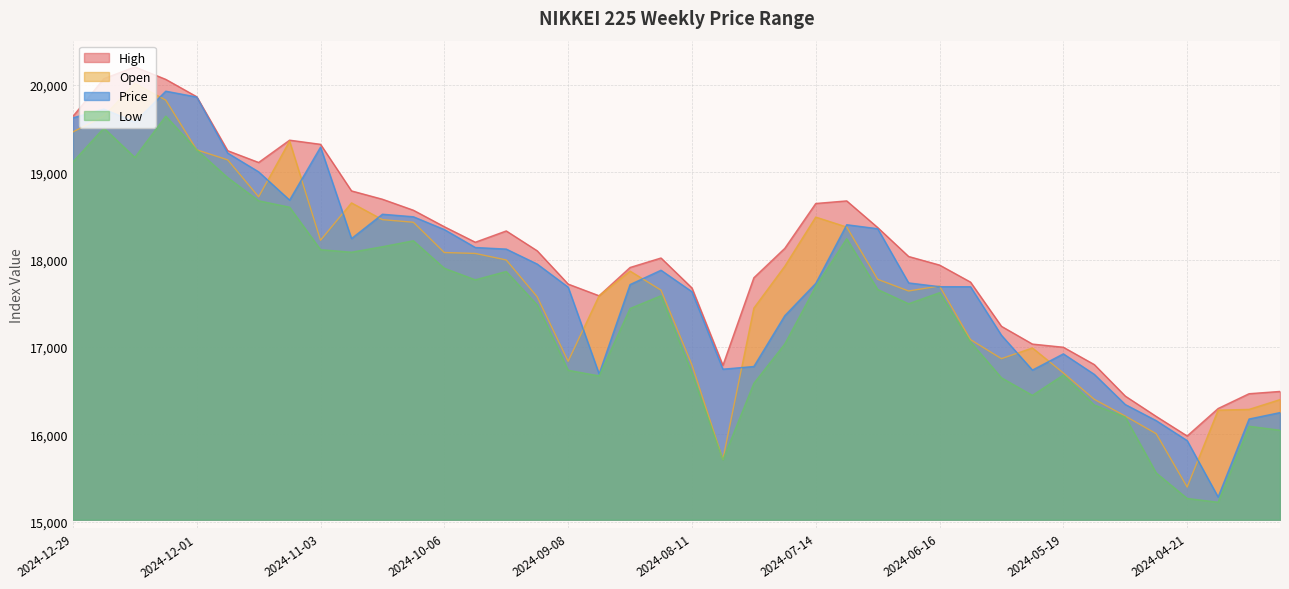

How many data points in Open are less than 17773?

20